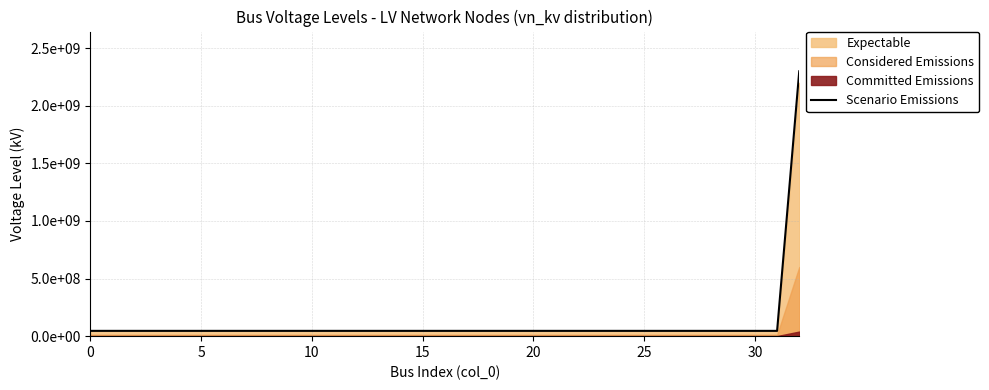

What is the label of the 20th point from the left?

19